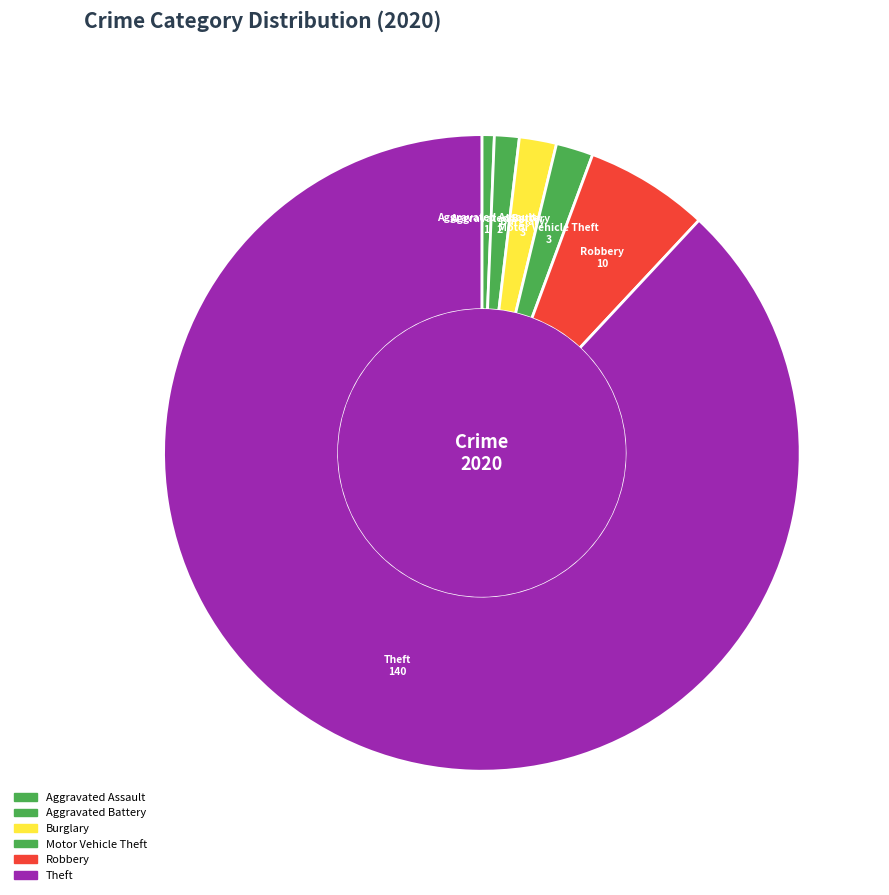

The Theft slice represents 98% of the pie. True or false?

False